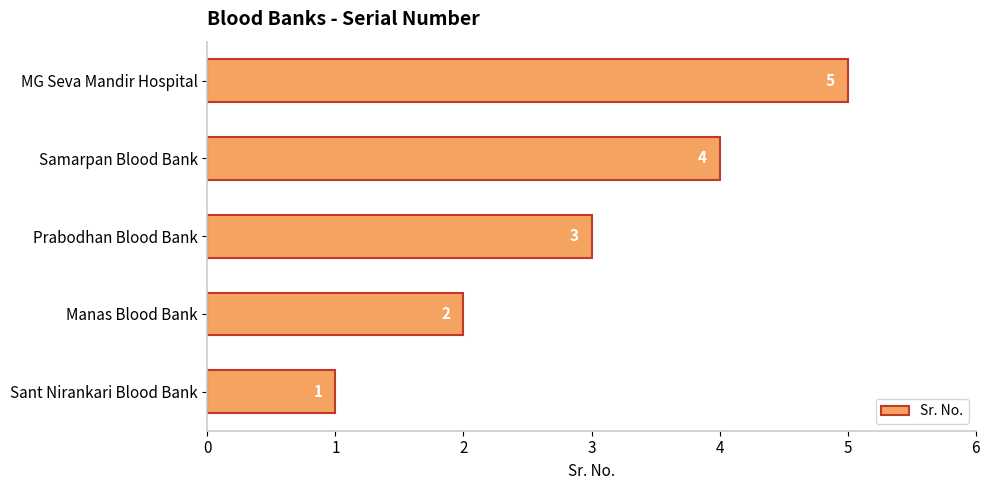

What is the approximate value at Prabodhan Blood Bank?

3